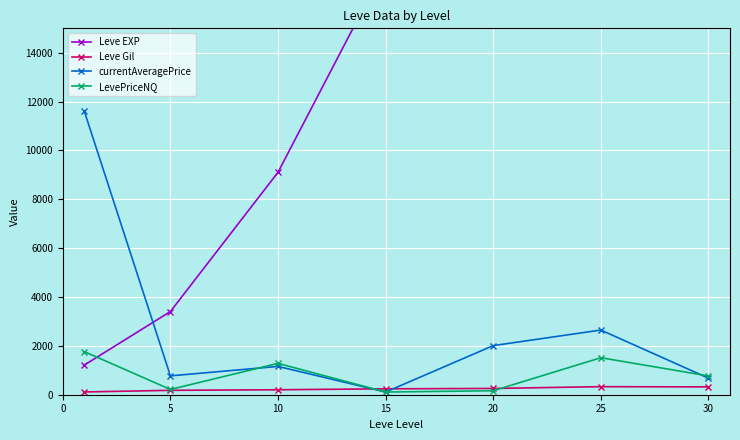

In Leve EXP, how many points are lower than both neighbors (excluding endpoints)?

1